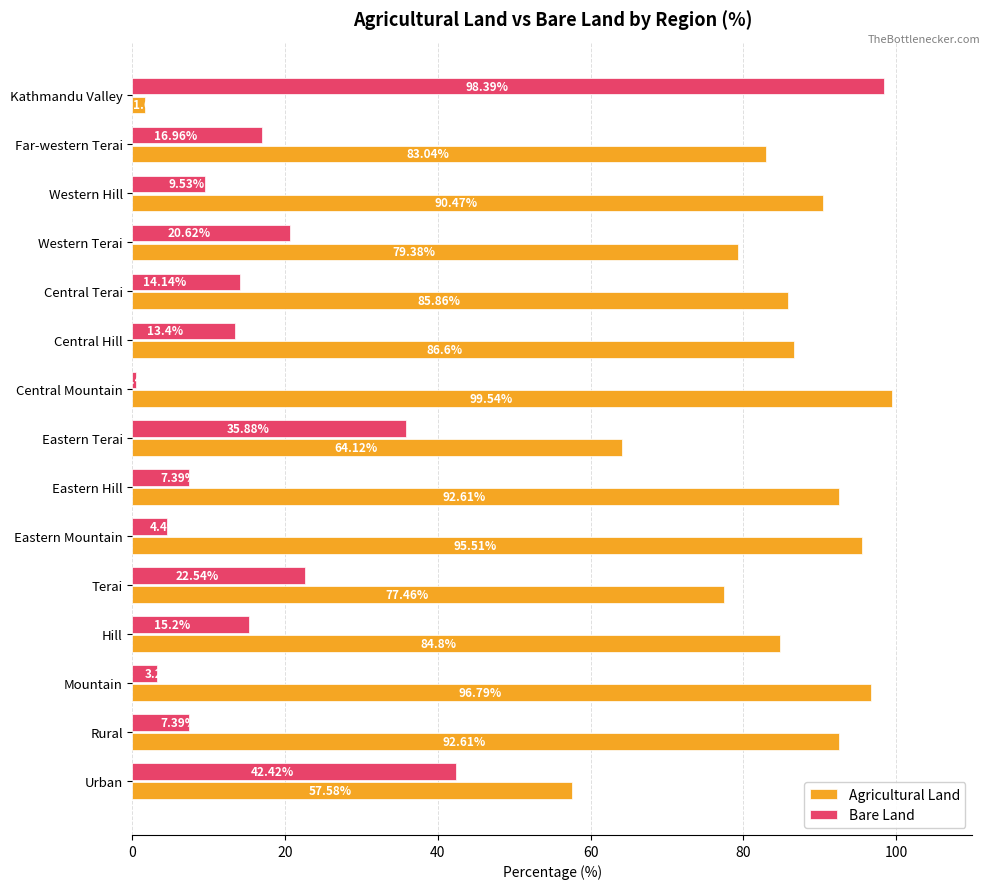

At which label does Bare Land reach its peak?

Kathmandu Valley